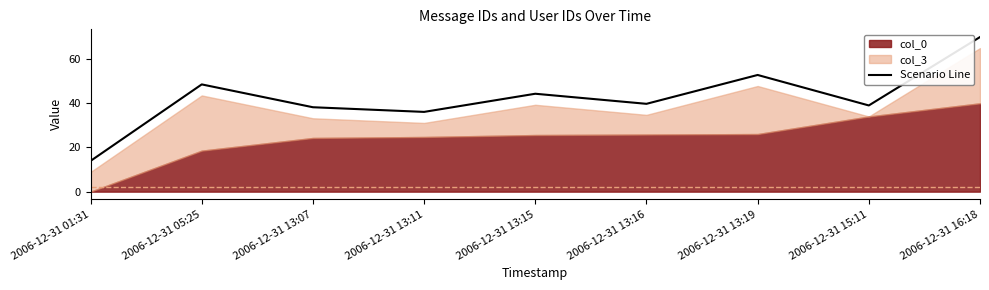

What is the label of the 2nd point from the left?

2006-12-31 05:25